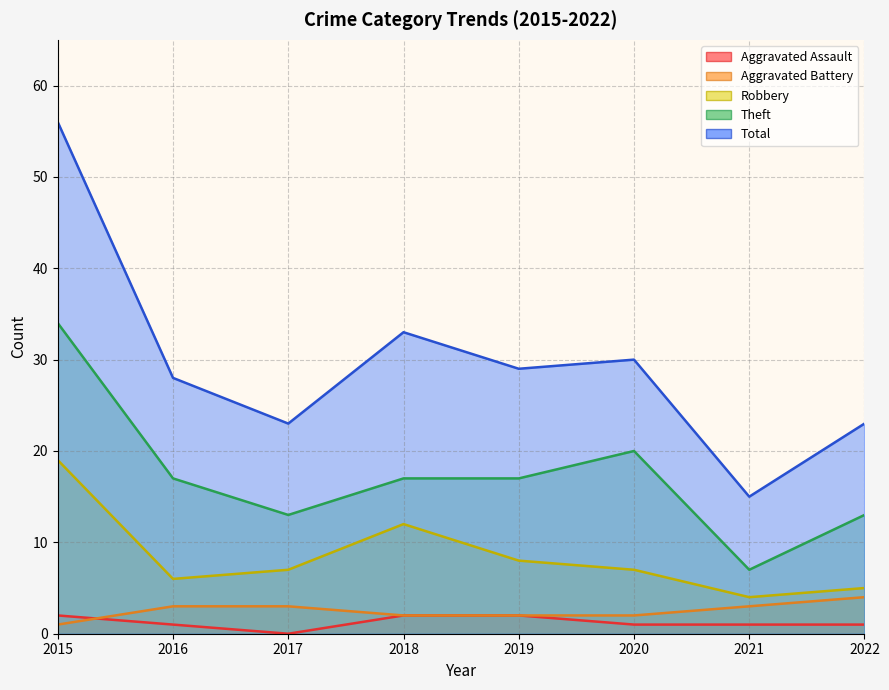

Reading left to right, extract all data points from this chart.

Aggravated Assault: 2	1	0	2	2	1	1	1
Aggravated Battery: 1	3	3	2	2	2	3	4
Robbery: 19	6	7	12	8	7	4	5
Theft: 34	17	13	17	17	20	7	13
Total: 56	28	23	33	29	30	15	23